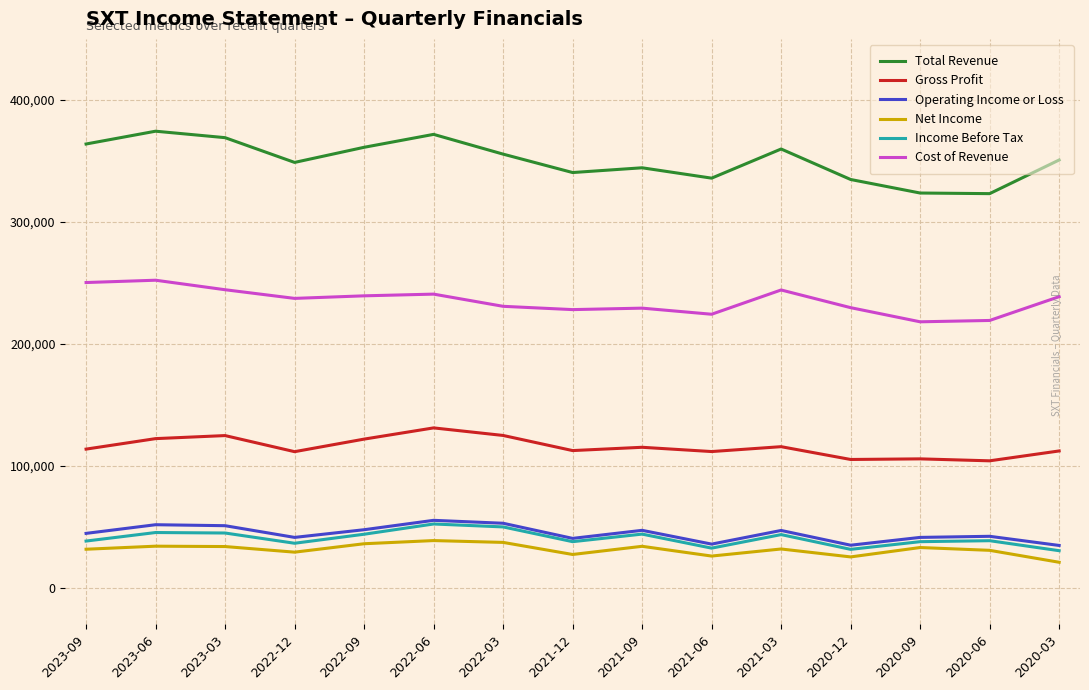

The value of Total Revenue at 2021-12 is 90382. True or false?

False